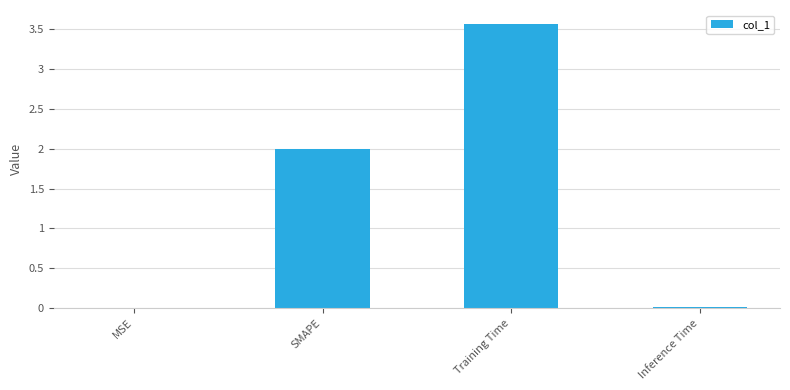

What is the approximate value at Training Time?

3.6